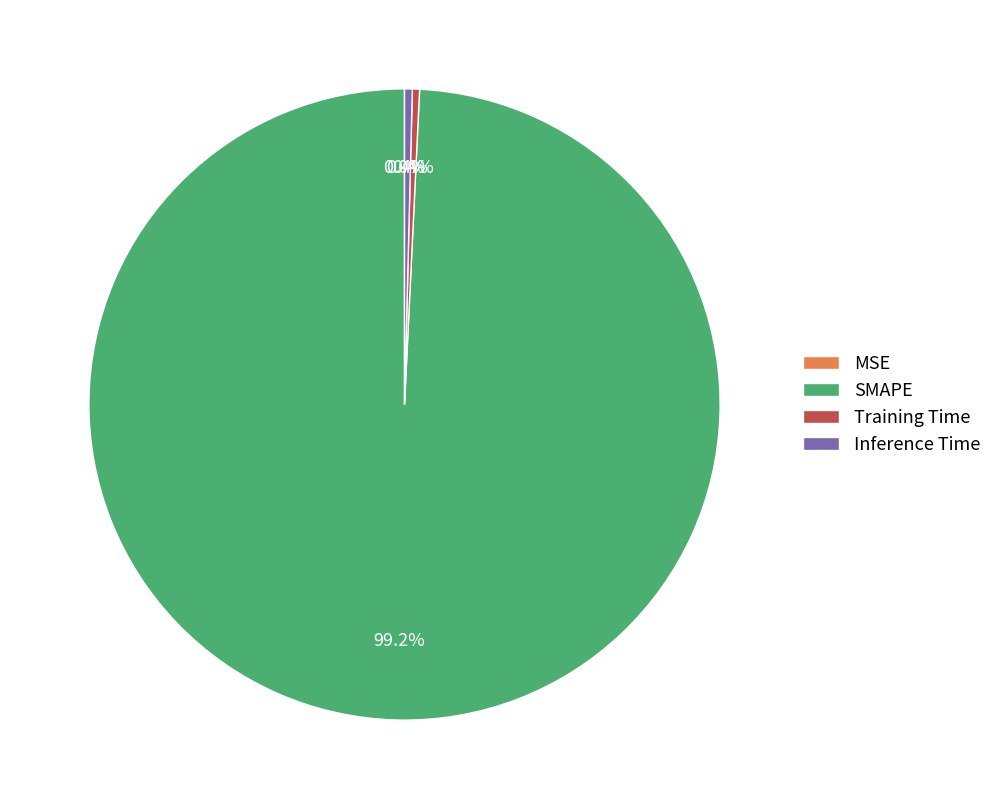

What percentage do SMAPE and Training Time together represent?

99.6%